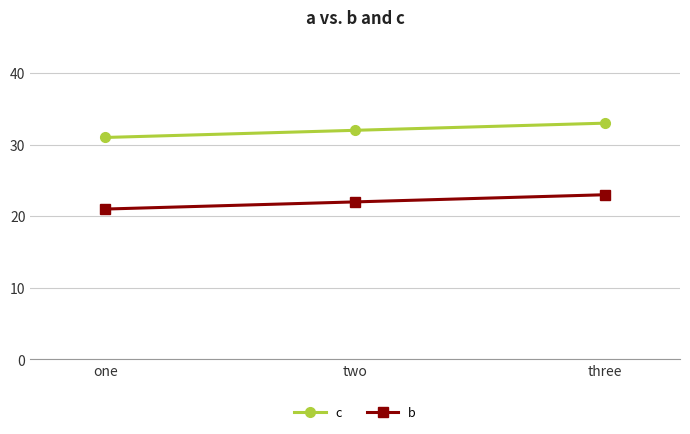

Which category has the lowest value across all series?

one